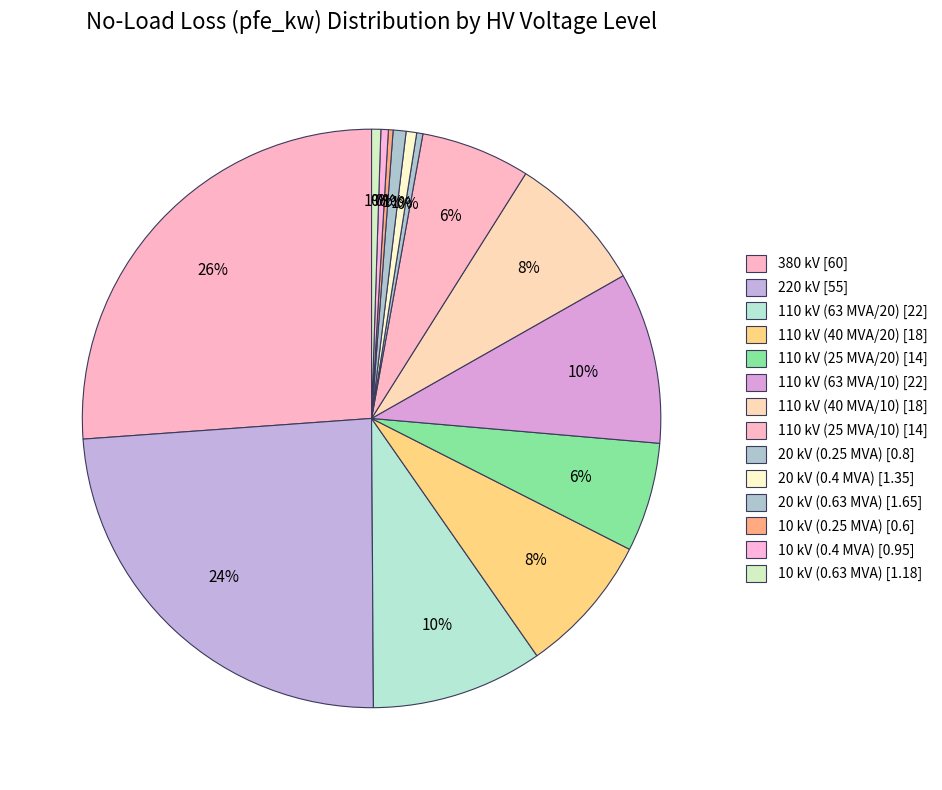

What is the ratio of the value at 220 kV to the value at 110 kV (63 MVA/20)?

2.5